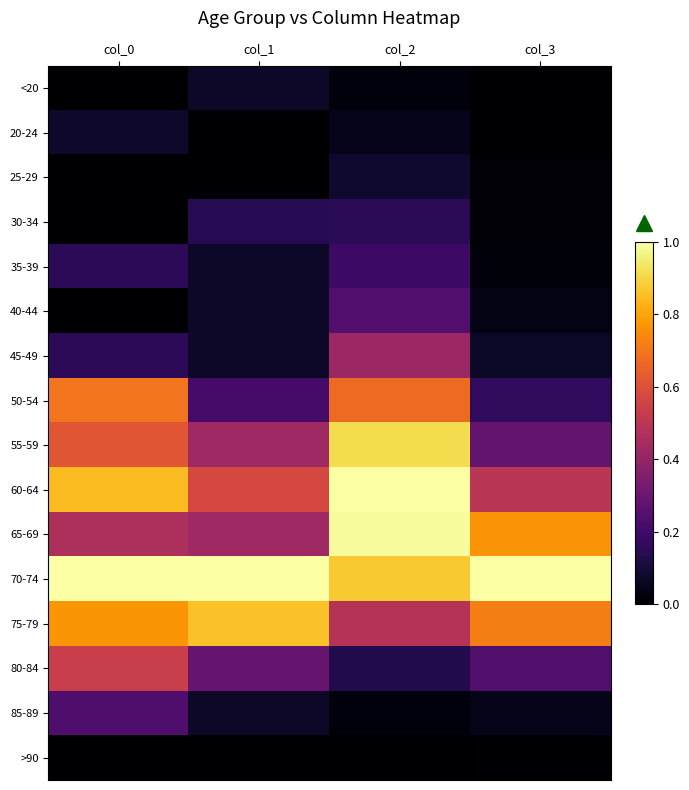

What is the difference between the highest and lowest values at col_0?

1.0